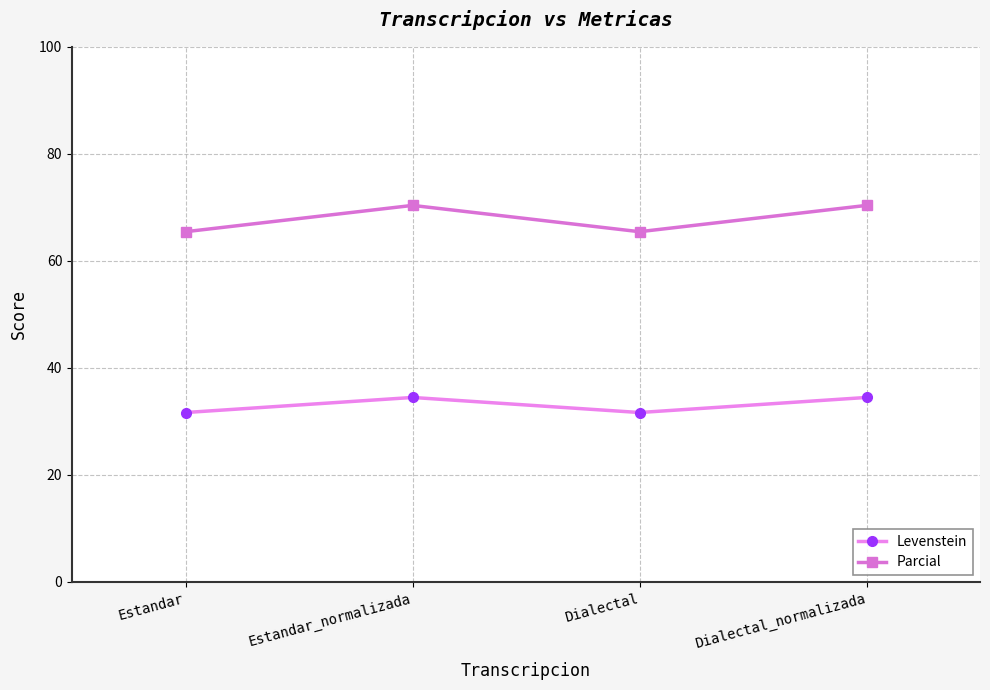

What is the maximum value for Levenstein?

34.5